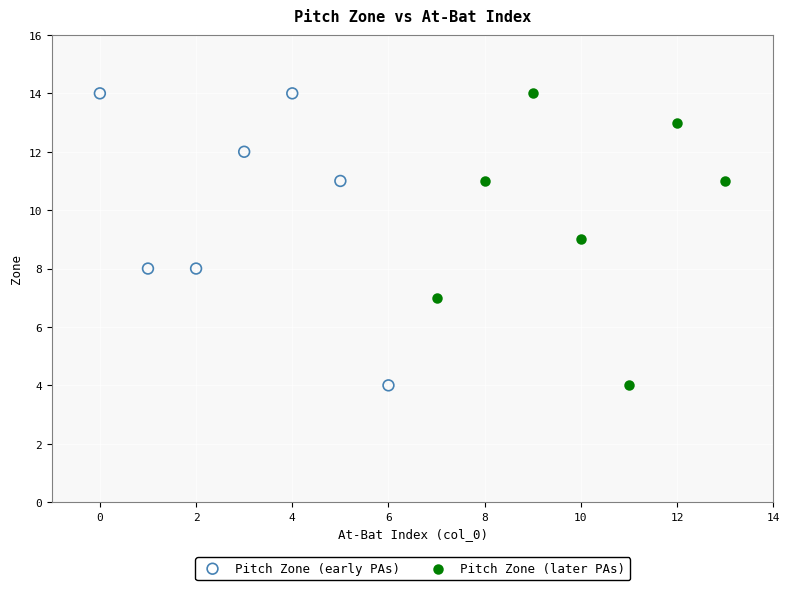

What are all the series names shown in the legend?

Pitch Zone (early PAs), Pitch Zone (later PAs)